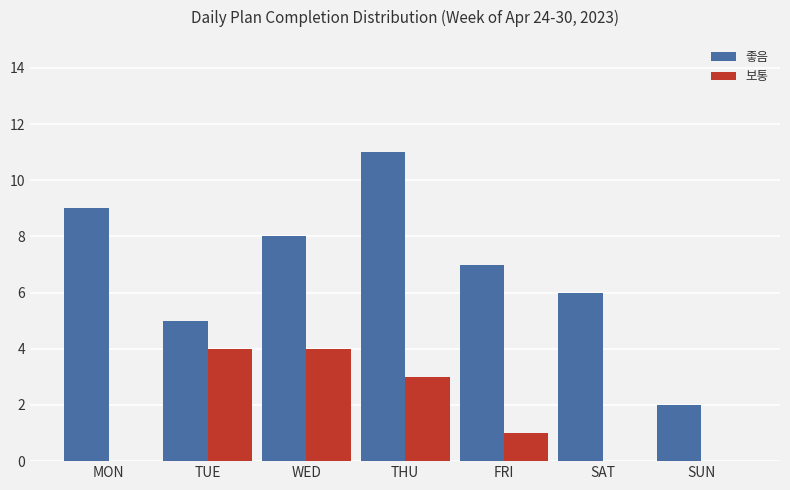

Reading left to right, transcribe all the data shown in this chart.

좋음: MON=9	TUE=5	WED=8	THU=11	FRI=7	SAT=6	SUN=2
보통: MON=0	TUE=4	WED=4	THU=3	FRI=1	SAT=0	SUN=0